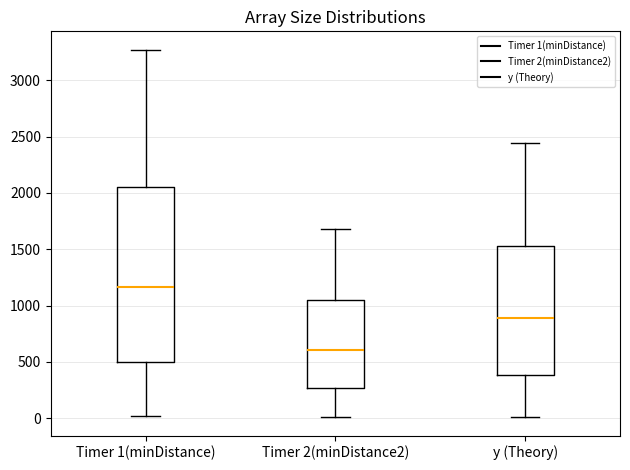

Reading left to right, transcribe this box plot: for each box, give where its median line is, the range the box spans, and where its two whiskers end, as read against the y-axis. The values are not printed on the chart, so give them approximately, as read against the axis.

Timer 1(minDistance): median 1150, box 500 to 2050, whiskers 0 to 3250
Timer 2(minDistance2): median 600, box 250 to 1050, whiskers 0 to 1700
y (Theory): median 900, box 400 to 1550, whiskers 0 to 2450